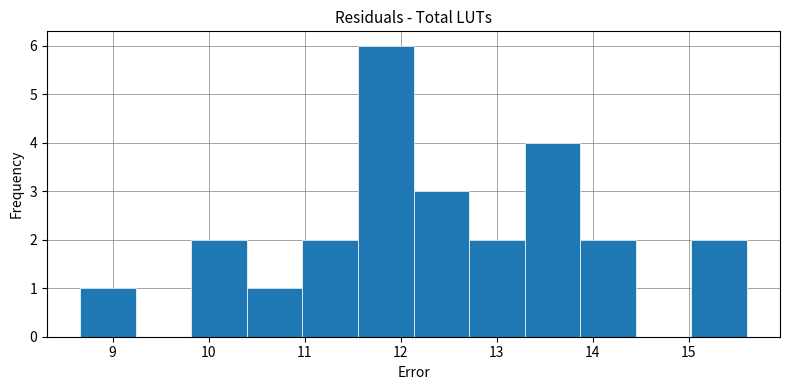

What is the height of the bar covering 10.4 to 11.0 on the x-axis? Neither the bar edges nor the heights are printed on the chart, so give them approximately, as read against the axes.

1